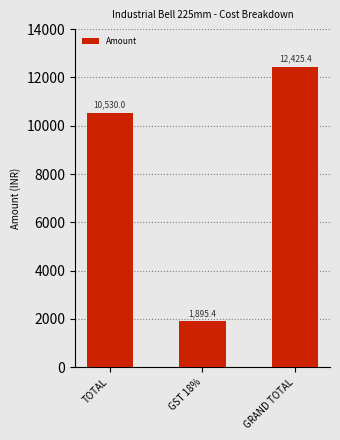

The value at GST 18% is 1895.4. True or false?

True